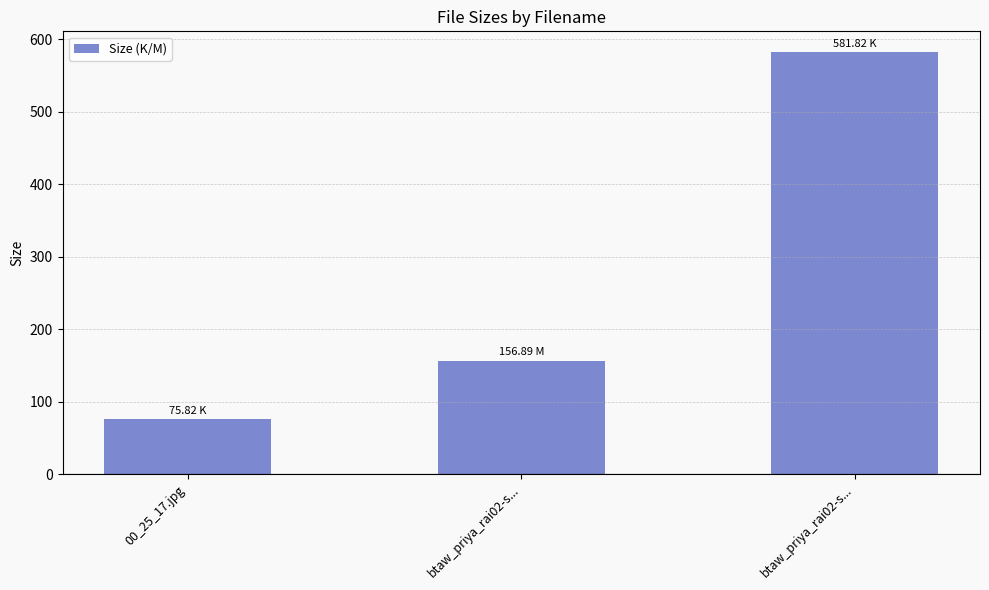

How many bars are there in total?

3